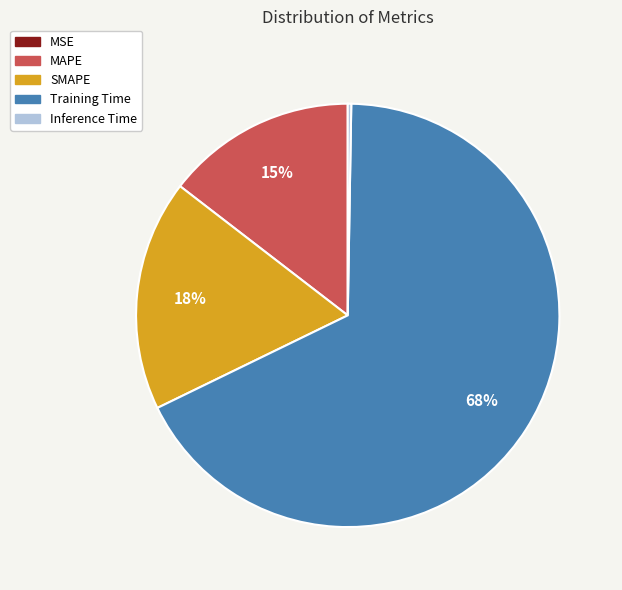

What percentage is the MAPE slice, to the nearest percent?

15%